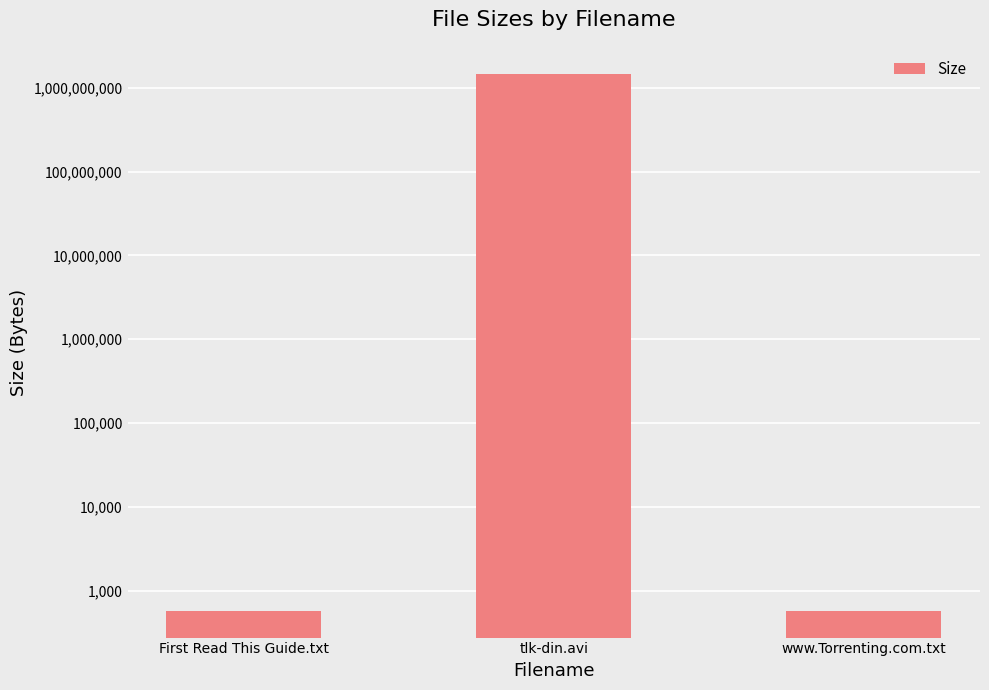

List the labels in order of value, smallest first.

First Read This Guide.txt, www.Torrenting.com.txt, tlk-din.avi